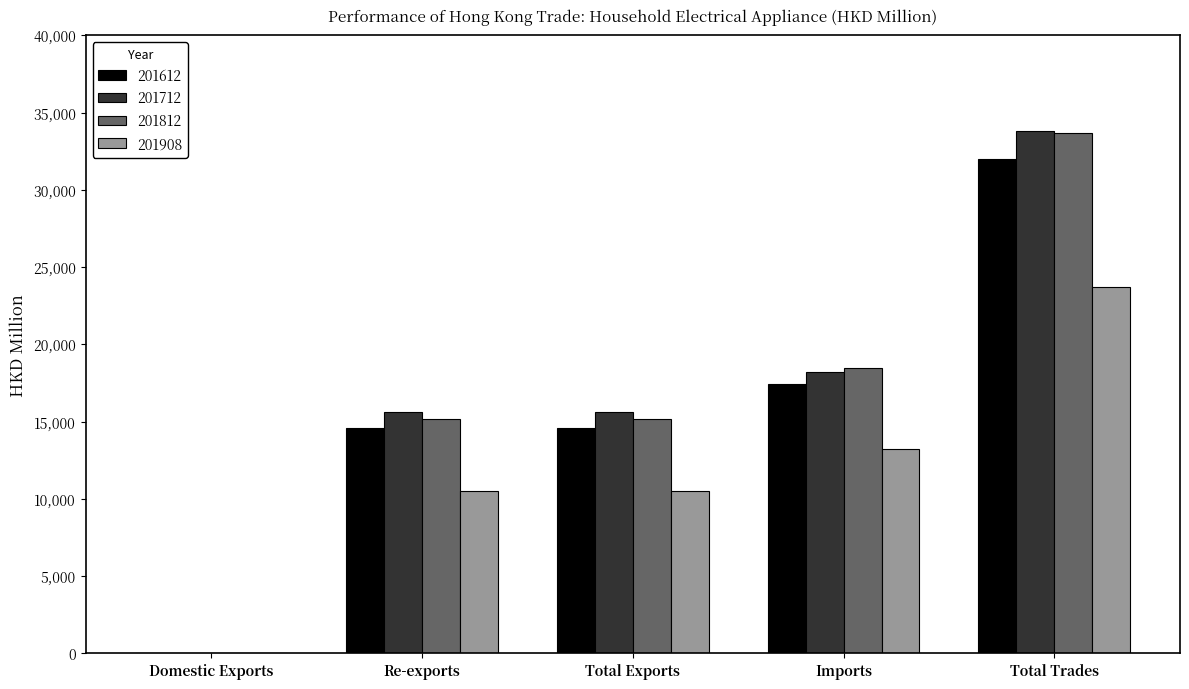

How many groups of bars are there?

5